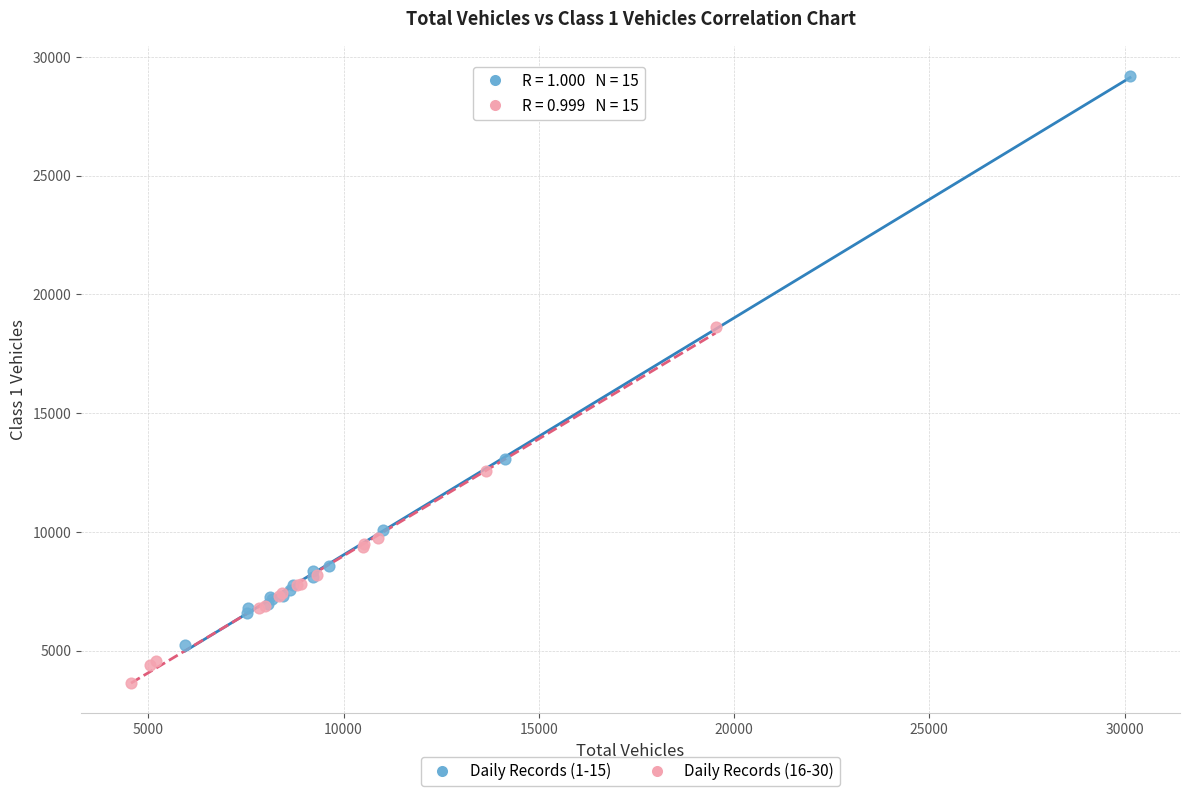

Which series reaches the minimum Y coordinate?

Daily Records (16-30)